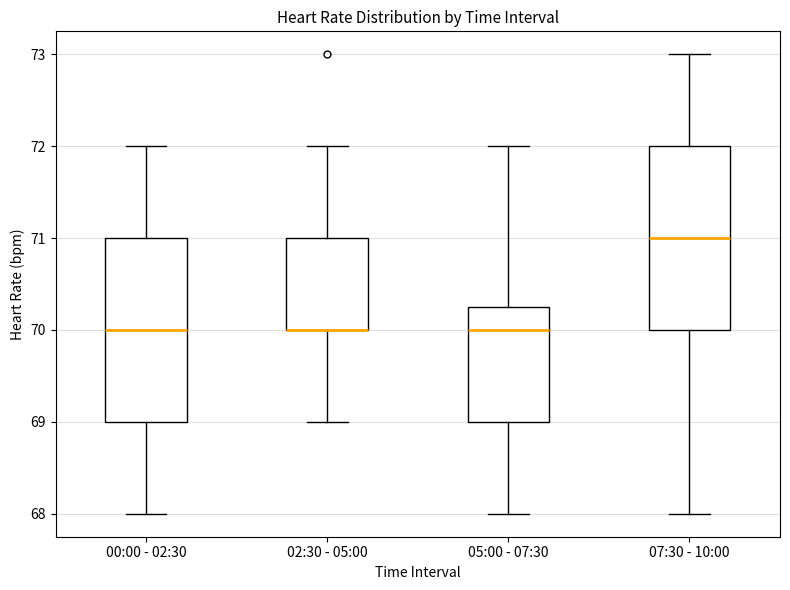

Reading left to right, read every box against the y-axis: the position of its median line, the range the box covers, and the ends of its whiskers. The values are not printed on the chart, so give them approximately, as read against the axis.

00:00 - 02:30: median 70.0, box 69.0 to 71.0, whiskers 68.0 to 72.0
02:30 - 05:00: median 70.0 (drawn on the box's lower edge), box 70.0 to 71.0, whiskers 69.0 to 72.0
05:00 - 07:30: median 70.0, box 69.0 to 70.3, whiskers 68.0 to 72.0
07:30 - 10:00: median 71.0, box 70.0 to 72.0, whiskers 68.0 to 73.0